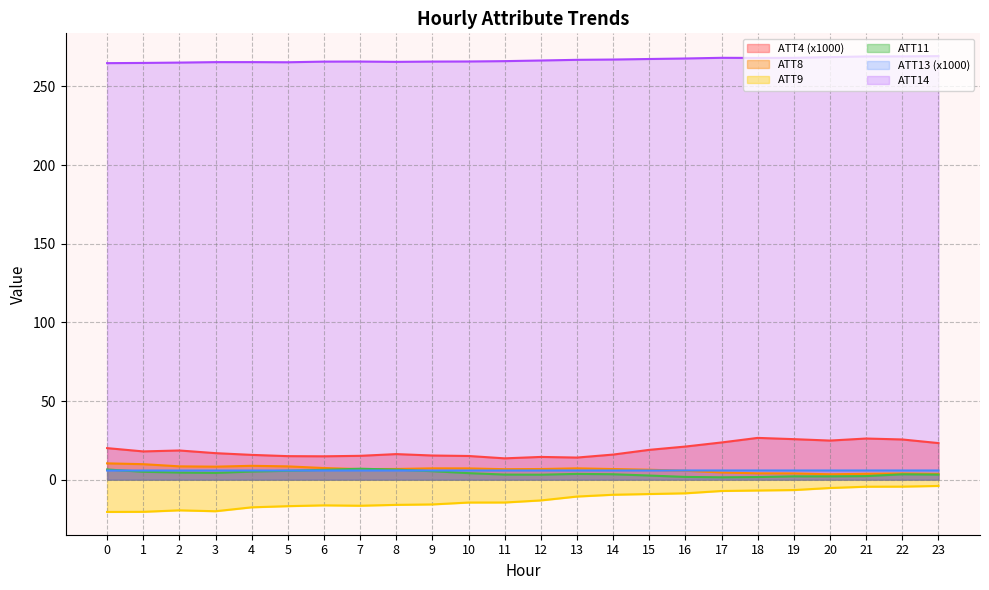

Is it true that ATT8 equals 8.3 at 3?

True